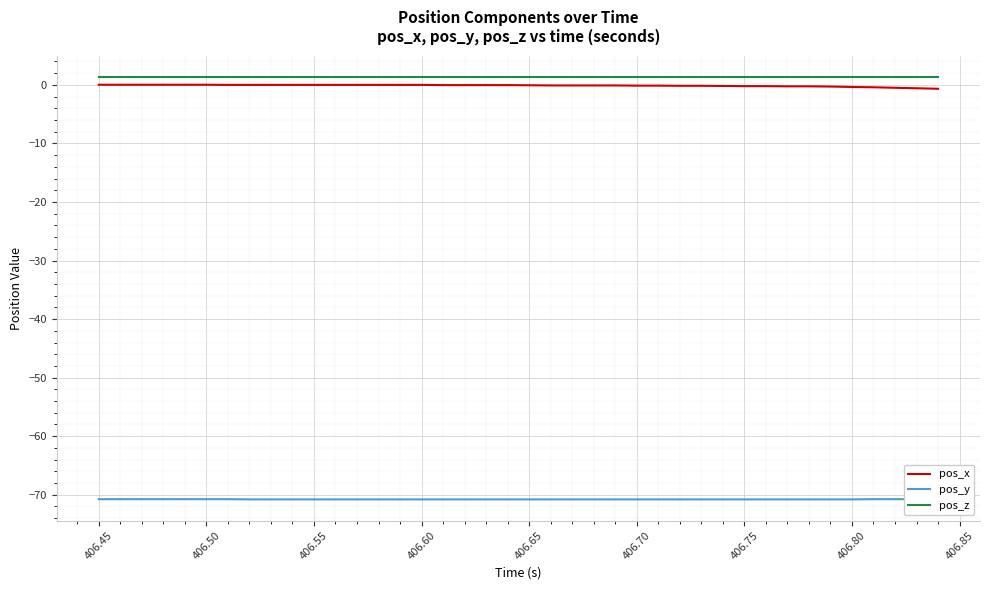

At how many categories does at least one series exceed -69?

40